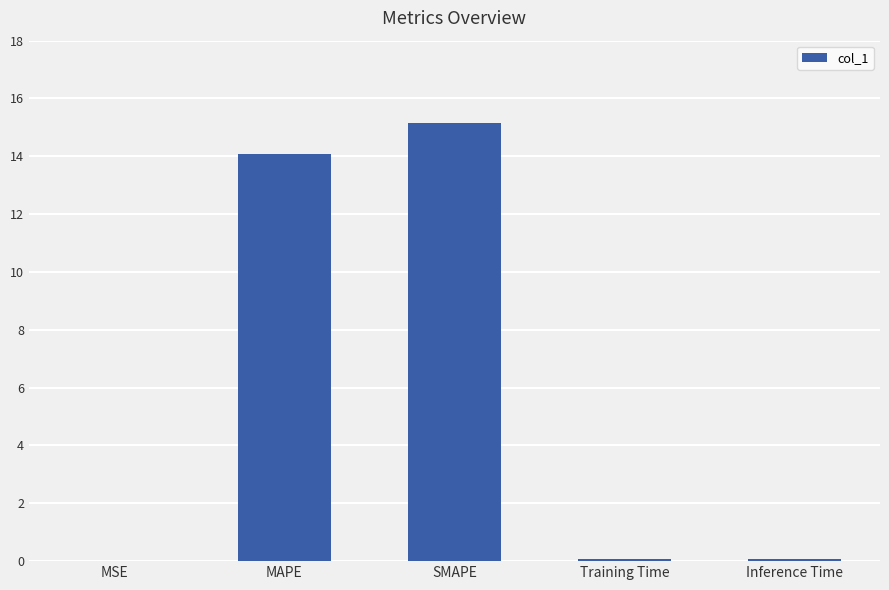

At which category does the chart reach its peak across all series?

SMAPE